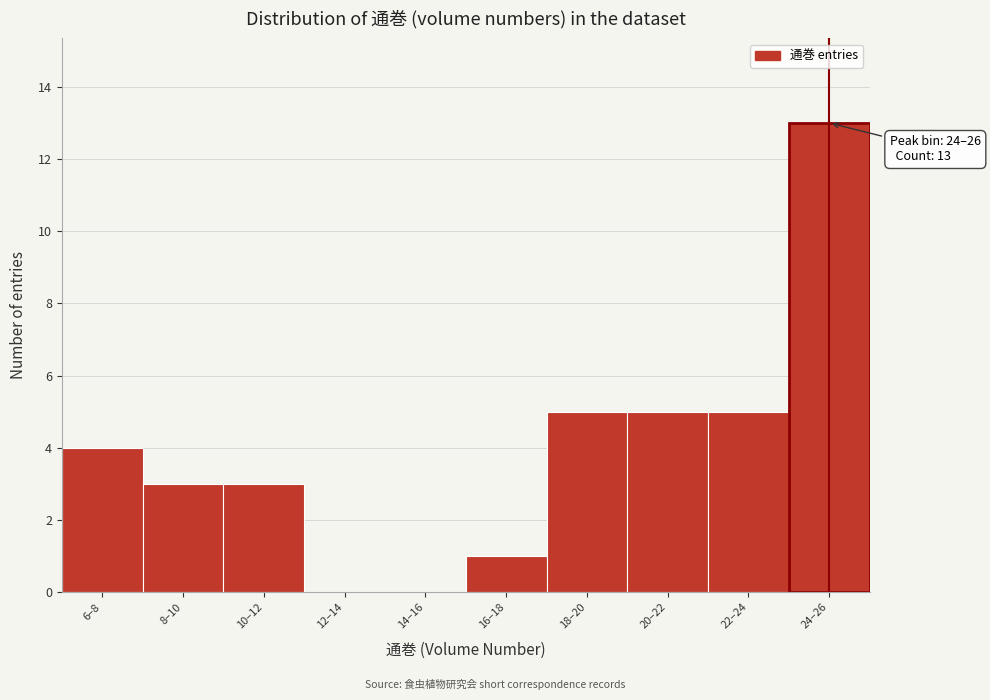

Reading left to right, transcribe all the data shown in this chart.

6–8=4	8–10=3	10–12=3	12–14=0	14–16=0	16–18=1	18–20=5	20–22=5	22–24=5	24–26=13